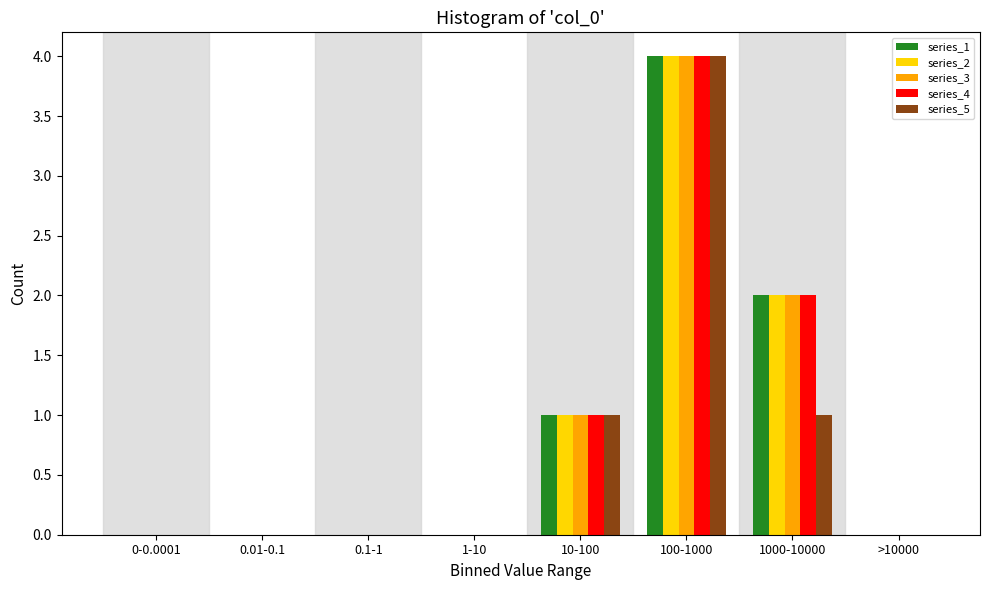

What is the highest value of the series_5 series?

4